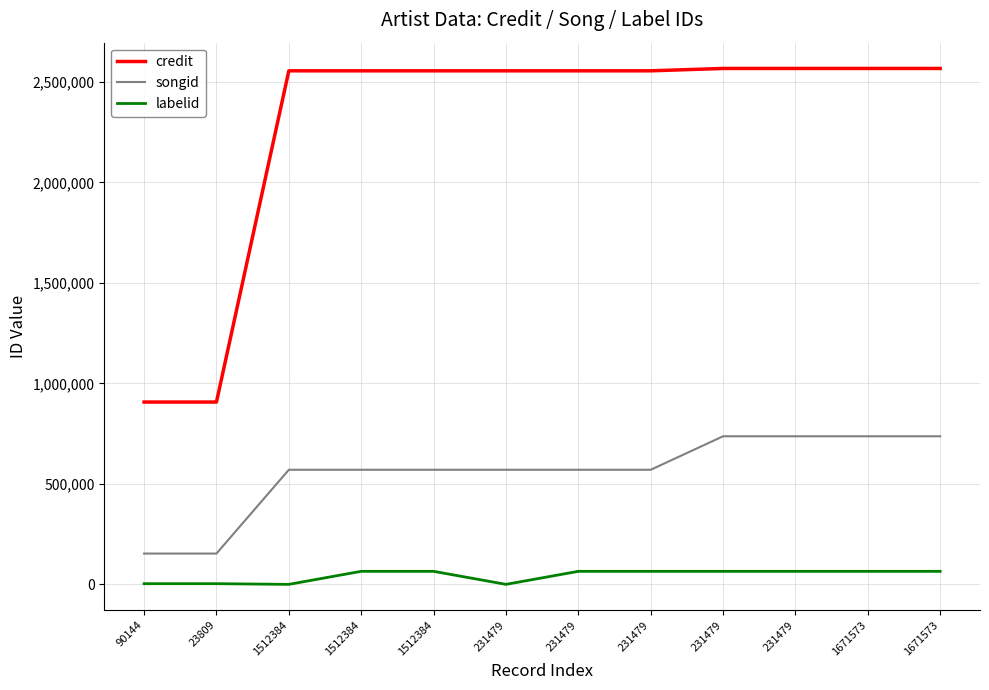

What is the difference between the maximum and minimum values in the credit series?

1660085